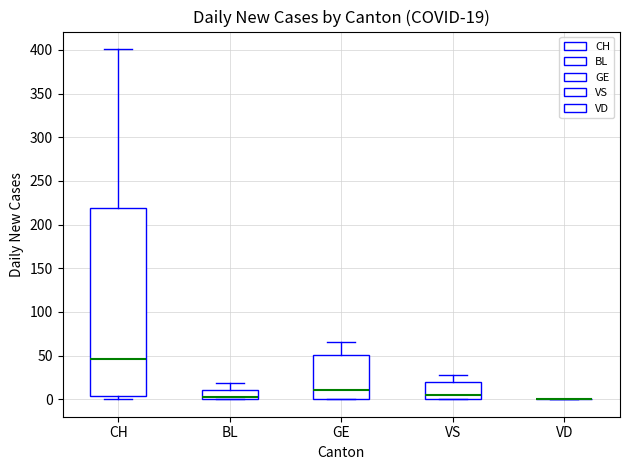

Comparing the boxes themselves (not the whiskers), which one is the tallest?

CH